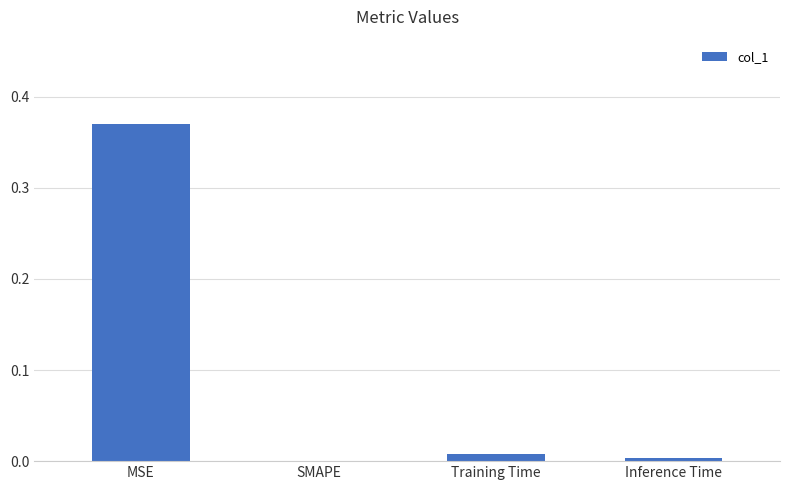

What is the change in value from MSE to SMAPE?

-0.4